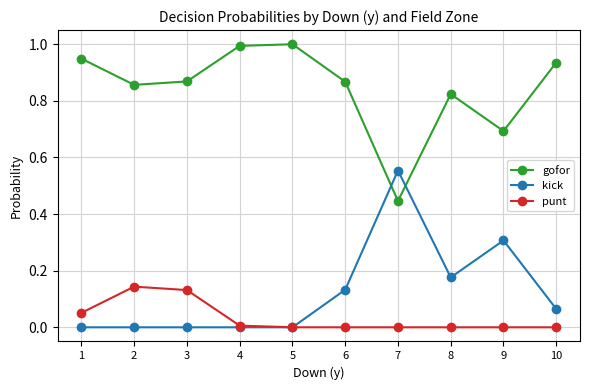

At 6, list the series in order from smallest to largest.

punt, kick, gofor